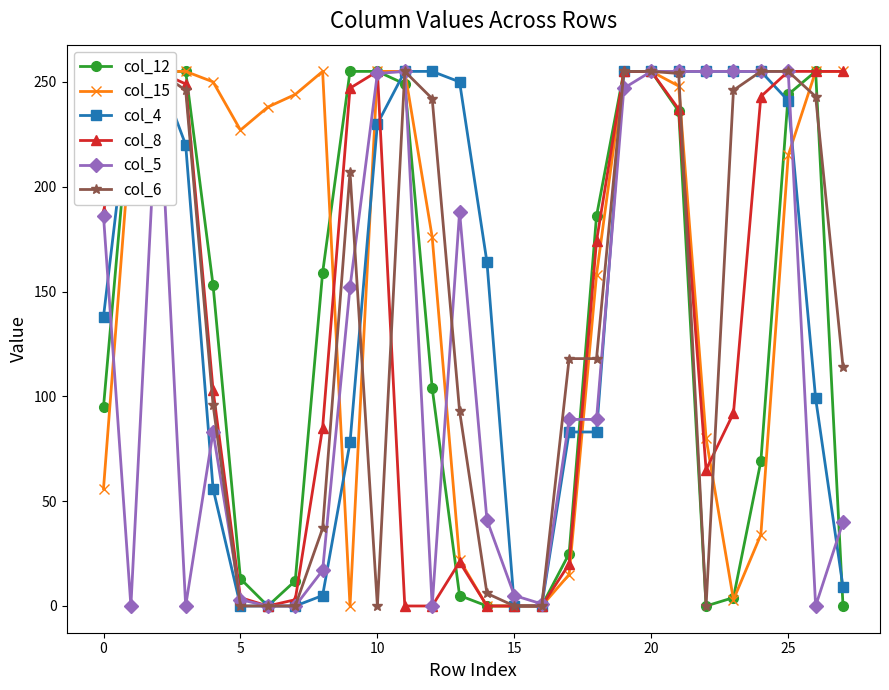

At how many categories does at least one series exceed 245?

19